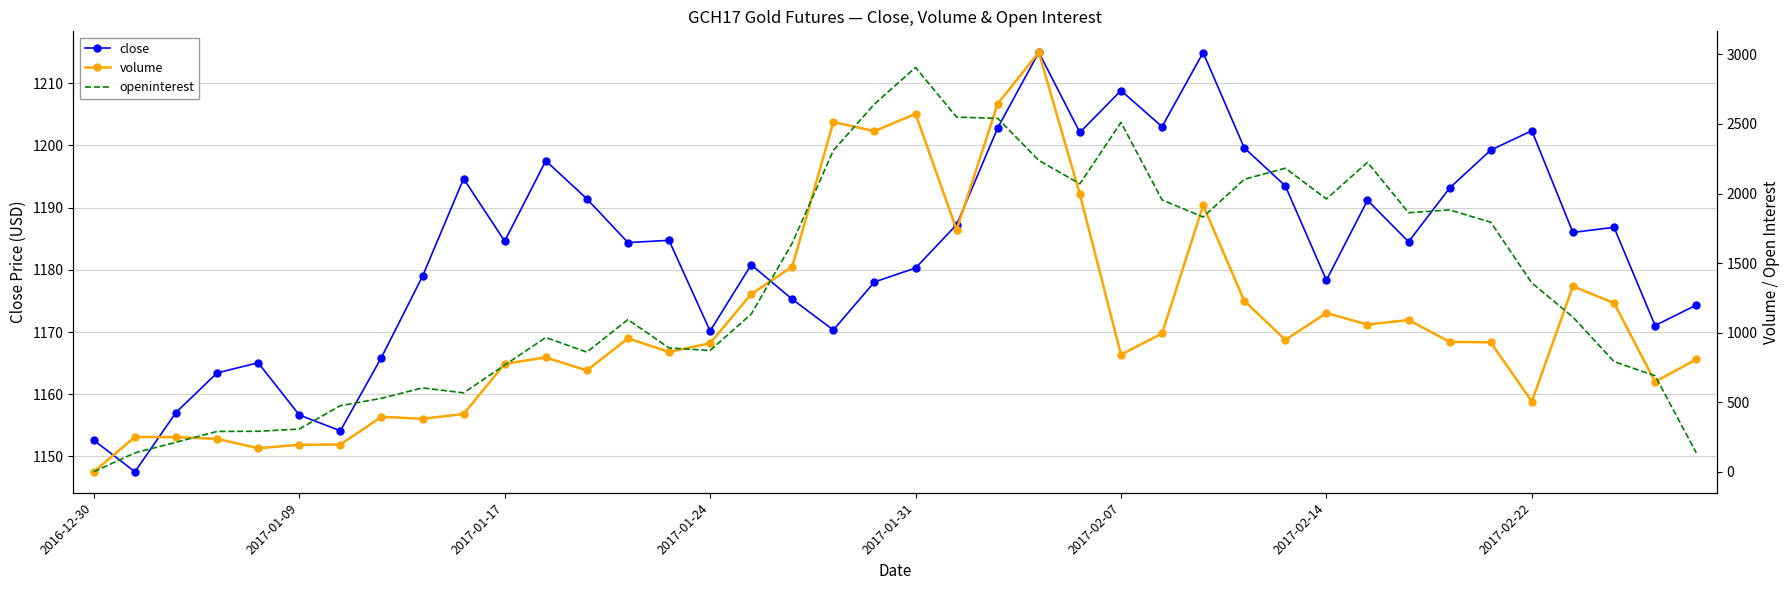

How many interior local valleys does the close series have?

12